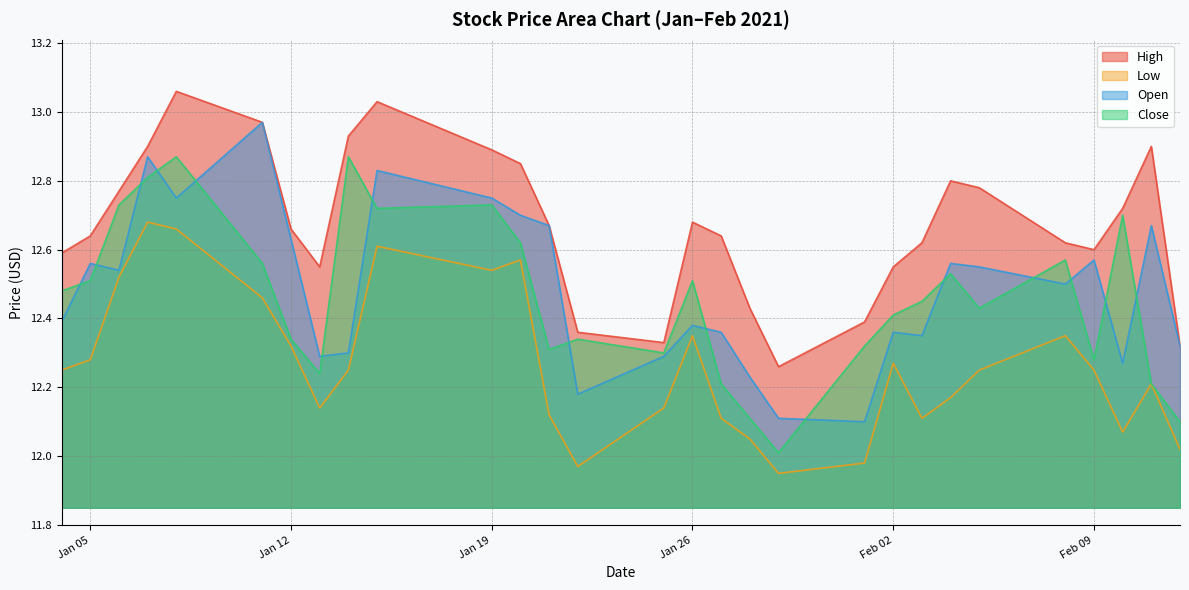

Rank the series by their maximum value, from highest to lowest.

High, Open, Close, Low